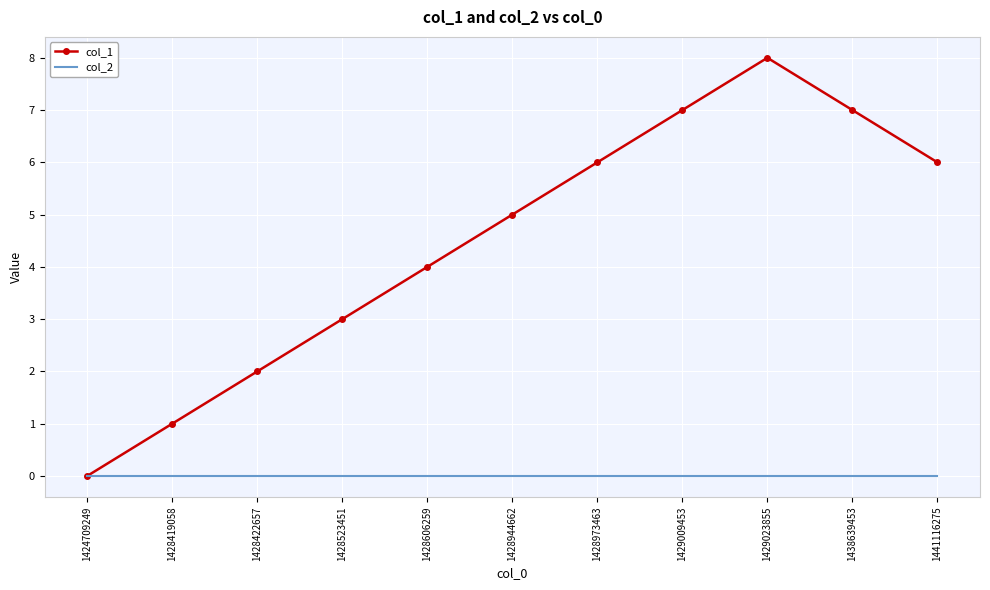

List the series in order of their peak value, highest first.

col_1, col_2